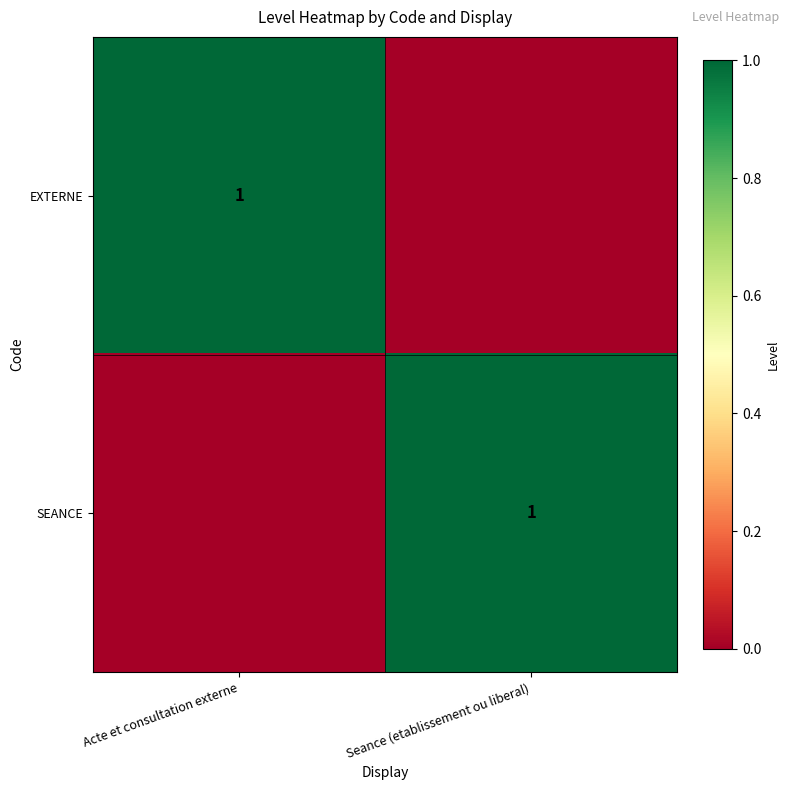

At which category does the chart reach its peak across all series?

Acte et consultation externe